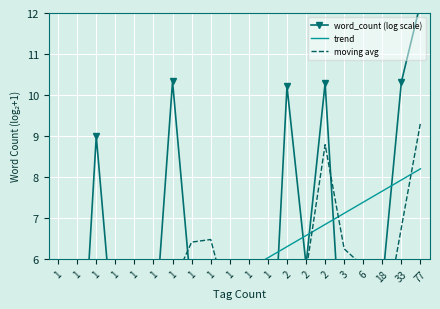

Rank the series by their maximum value, from lowest to highest.

trend, moving avg, word_count (log scale)